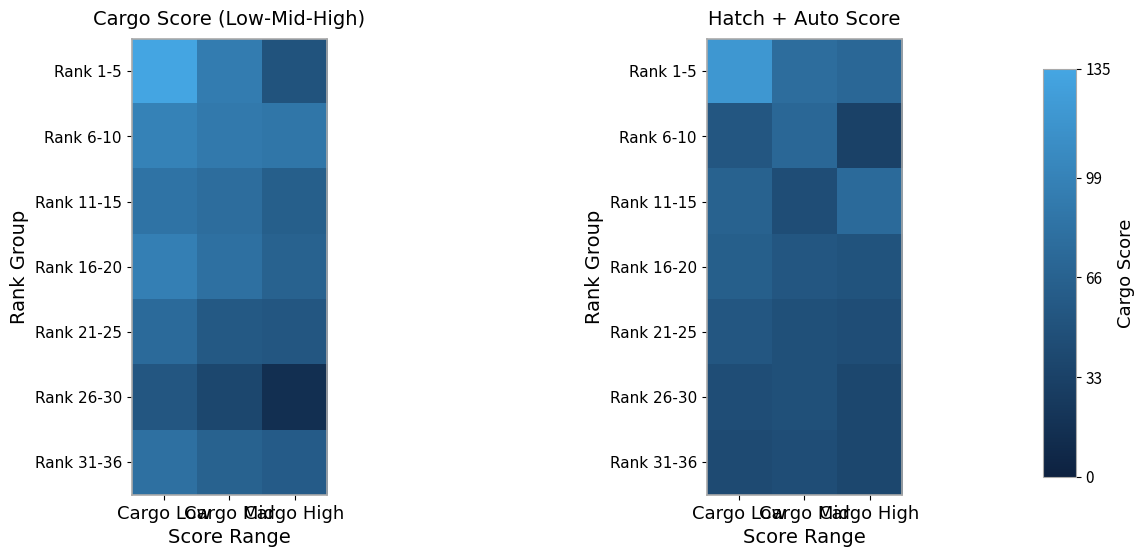

Is it true that Rank 1-5 equals 115 at Cargo High?

False